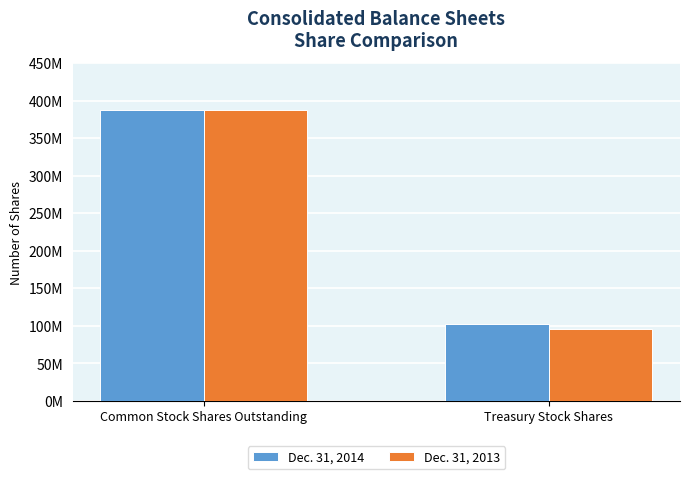

Are the bars grouped side by side (vs. stacked)?

Yes